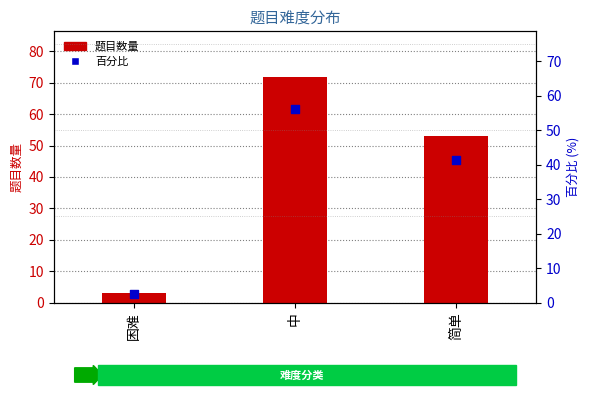

Which series reaches the minimum Y coordinate?

百分比